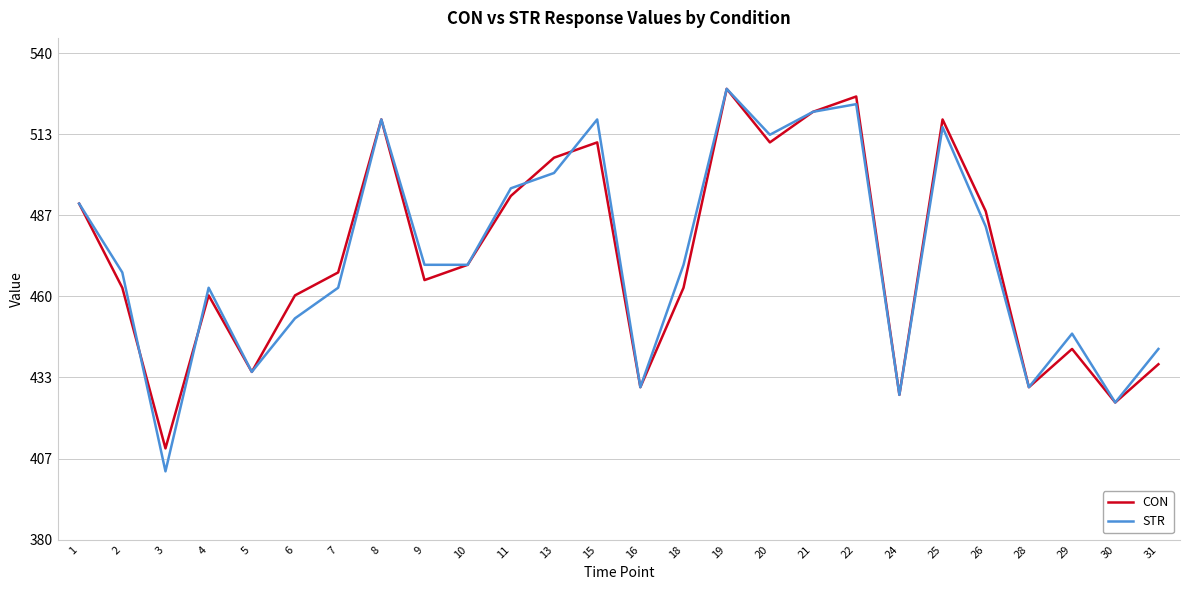

What is the maximum value shown in the chart?

528.2